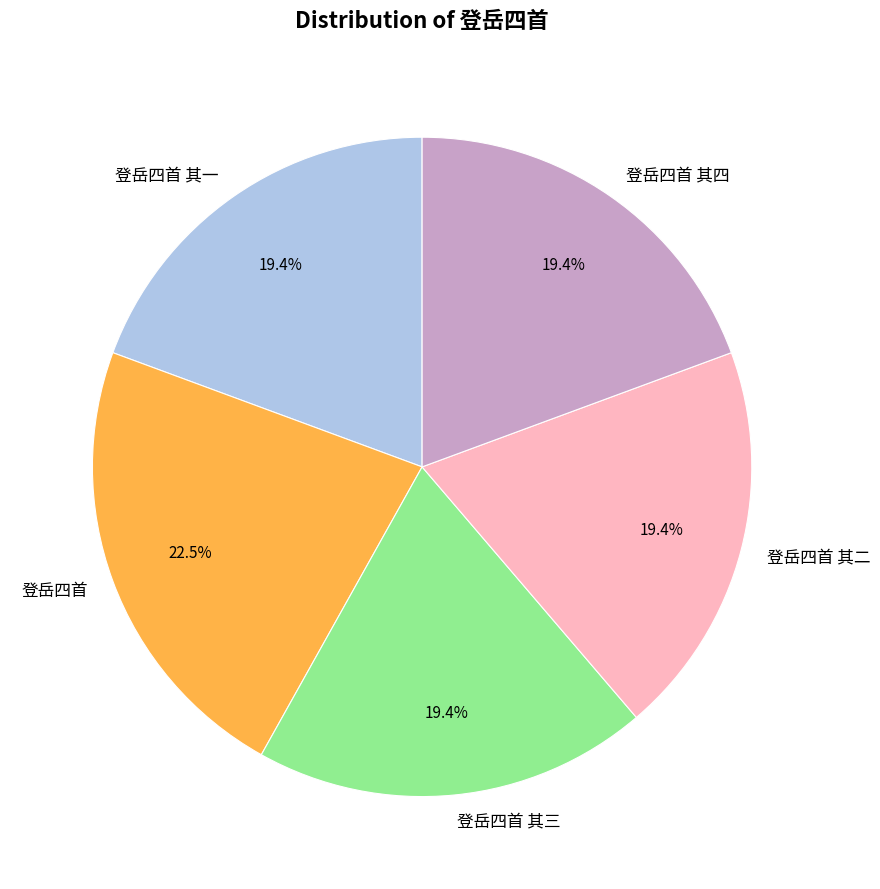

Is there any slice that represents more than half of the pie?

No